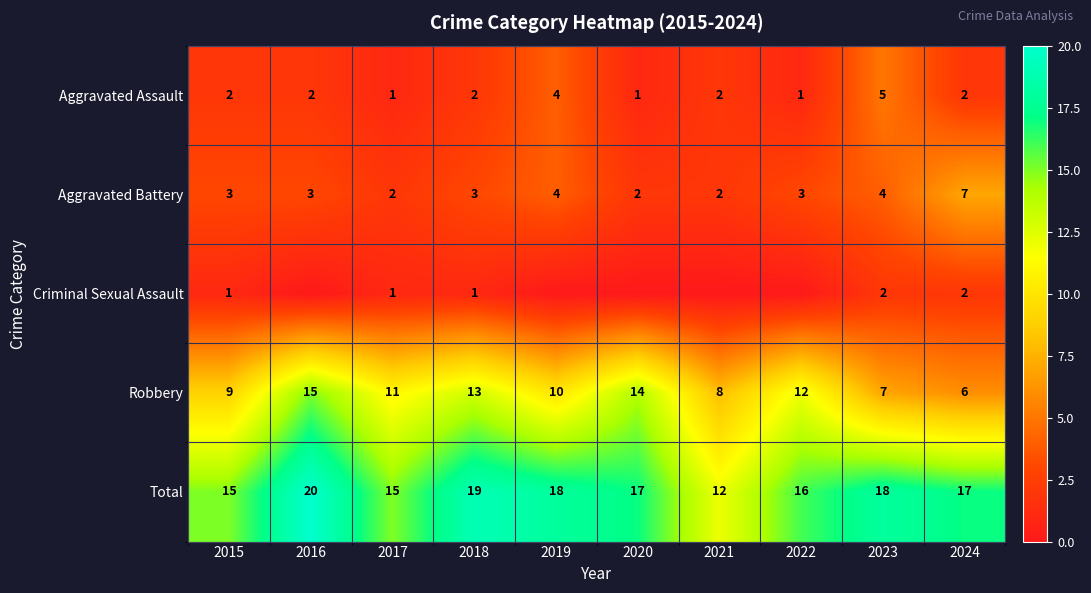

What is the difference between the maximum and minimum values in the Total series?

8